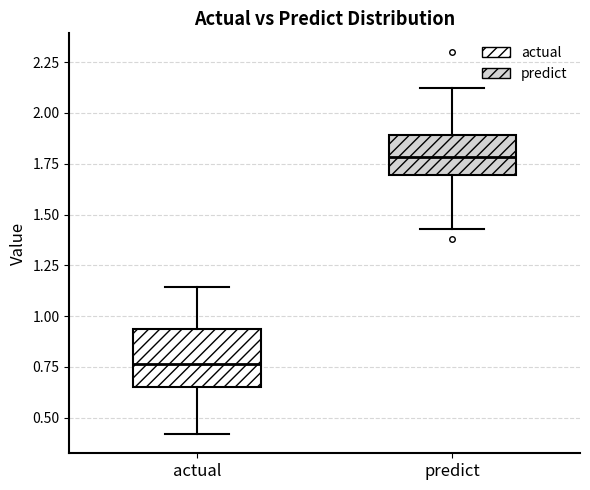

Reading left to right, read every box against the y-axis: the position of its median line, the range the box covers, and the ends of its whiskers. The values are not printed on the chart, so give them approximately, as read against the axis.

actual: median 0.75, box 0.65 to 0.95, whiskers 0.40 to 1.15
predict: median 1.80, box 1.70 to 1.90, whiskers 1.45 to 2.10